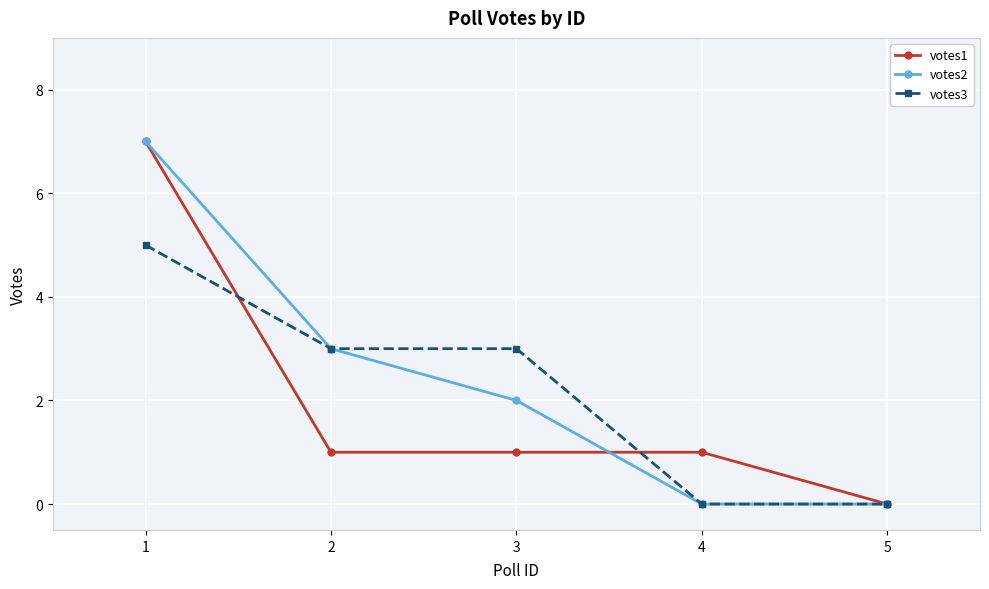

The value of votes1 at 1 is 7. True or false?

True